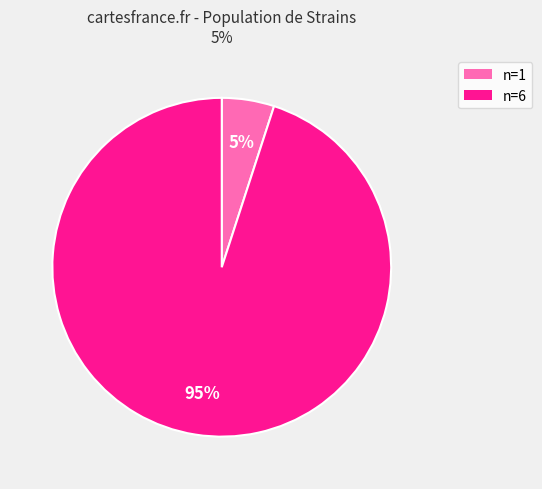

What is the largest slice in the pie chart?

n=6